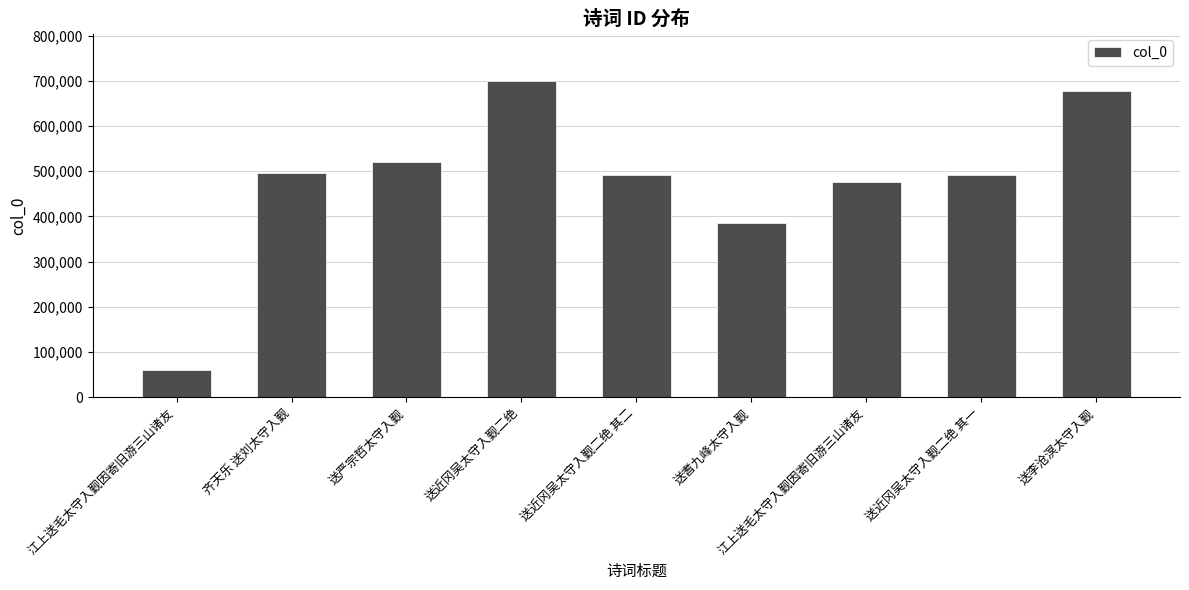

How many data points are less than 490803?

4